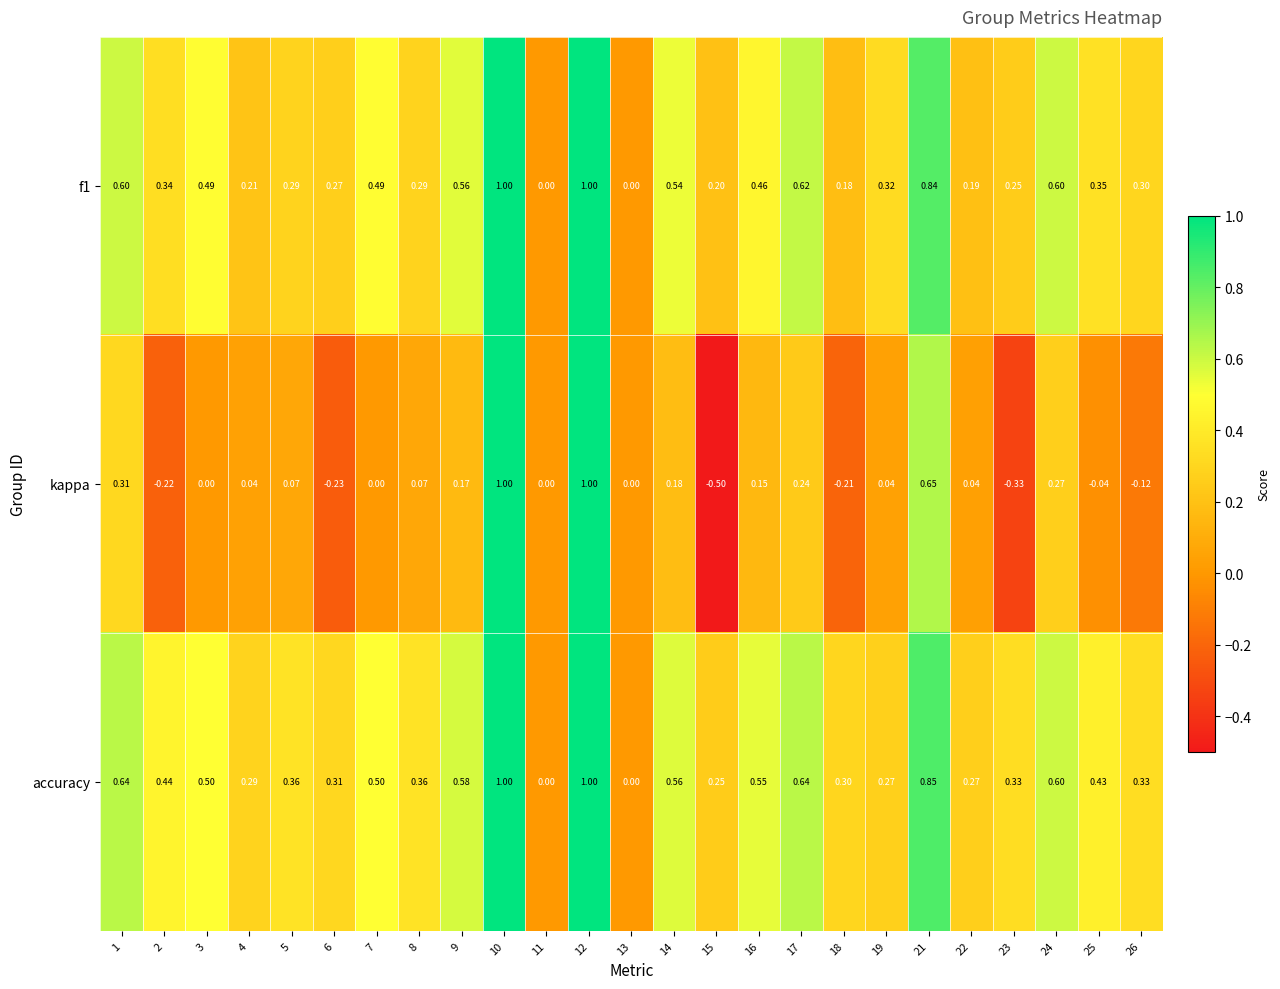

Which series has the largest total across all categories?

accuracy